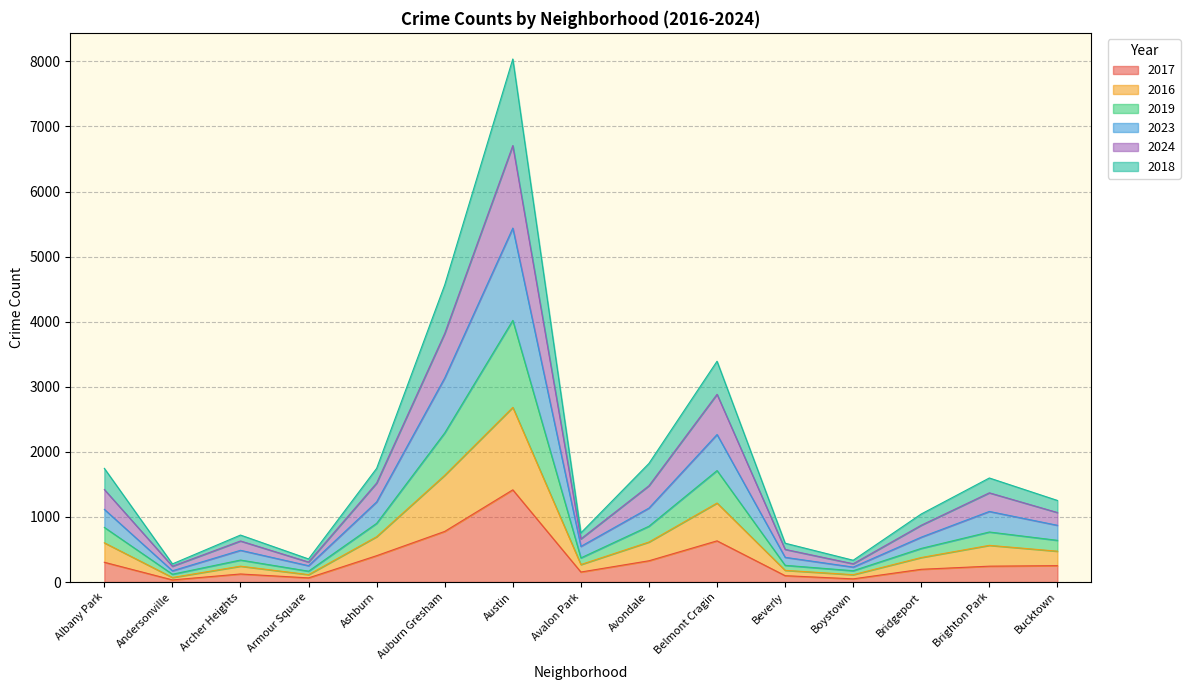

How many distinct data groups are displayed?

6